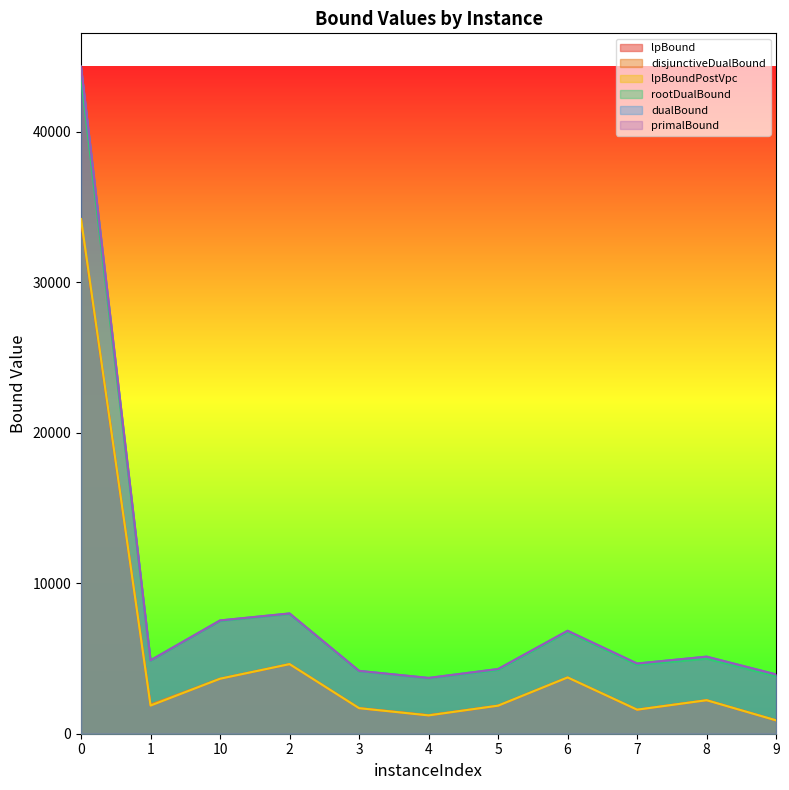

The value of rootDualBound at 2 is 7952.5. True or false?

True